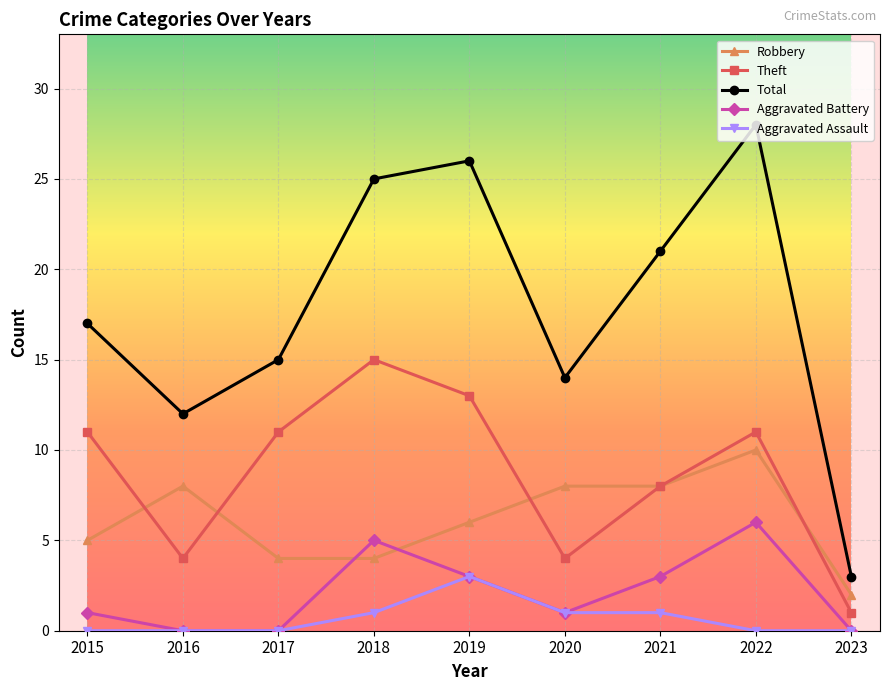

At which category does Robbery reach its first local peak?

2016